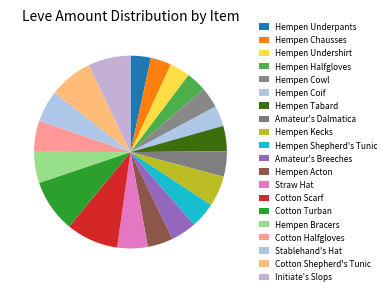

To the nearest percent, what is the combined percentage of Hempen Acton and Hempen Undershirt?

8%